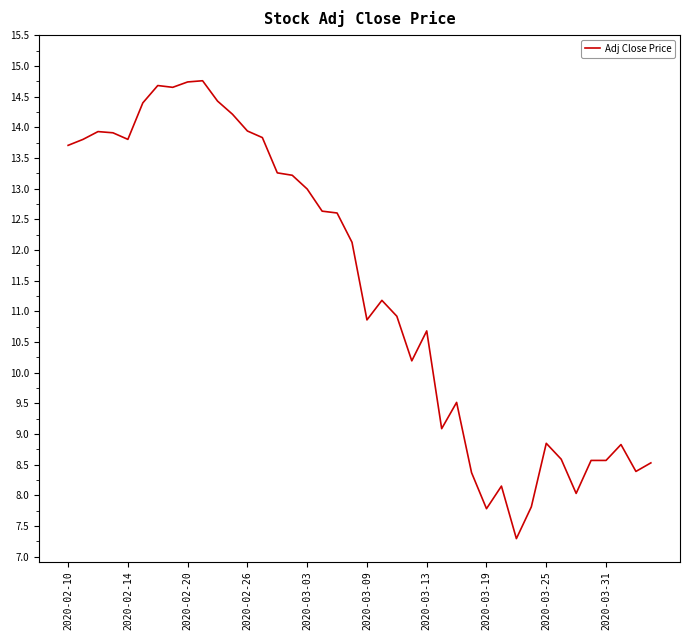

What is the difference between the maximum and minimum values?

7.5